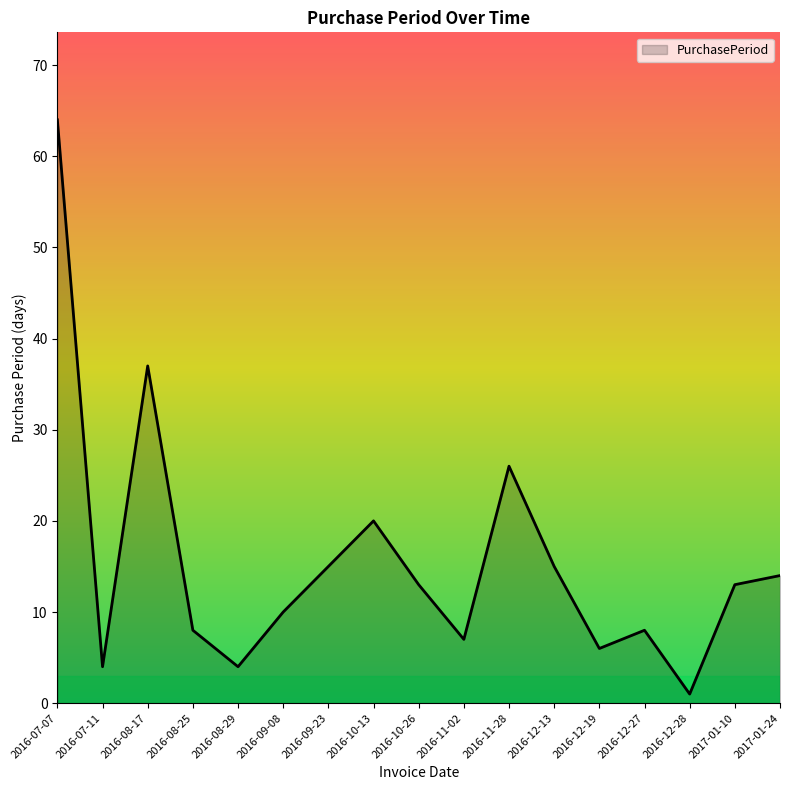

The value at 2016-12-13 is 15. True or false?

True